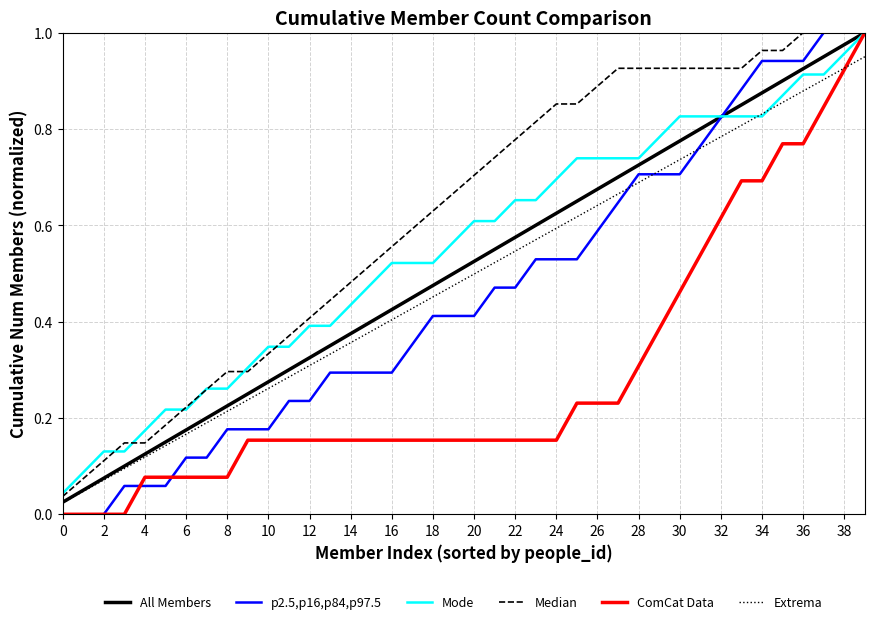

Which series has the largest total across all categories?

Median